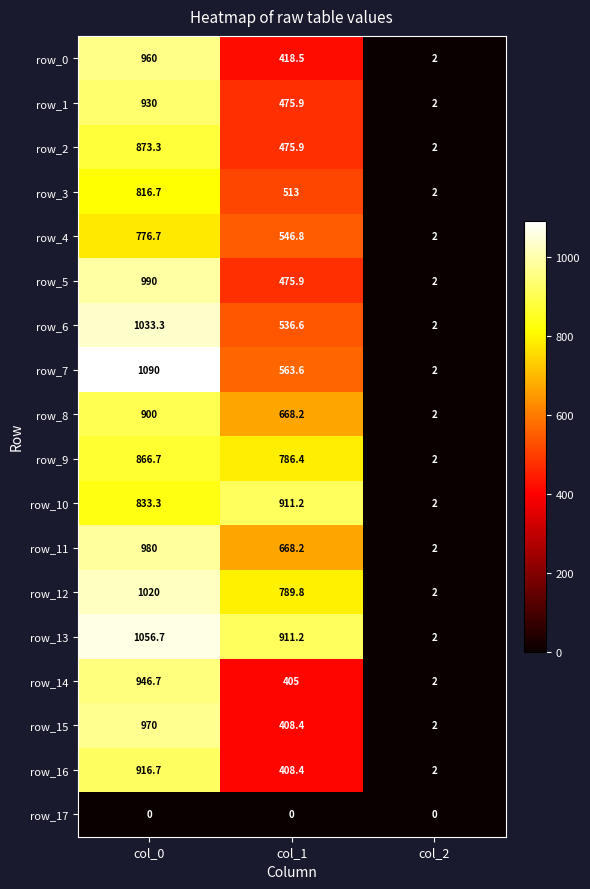

At which label does row_6 first exceed 536?

col_0